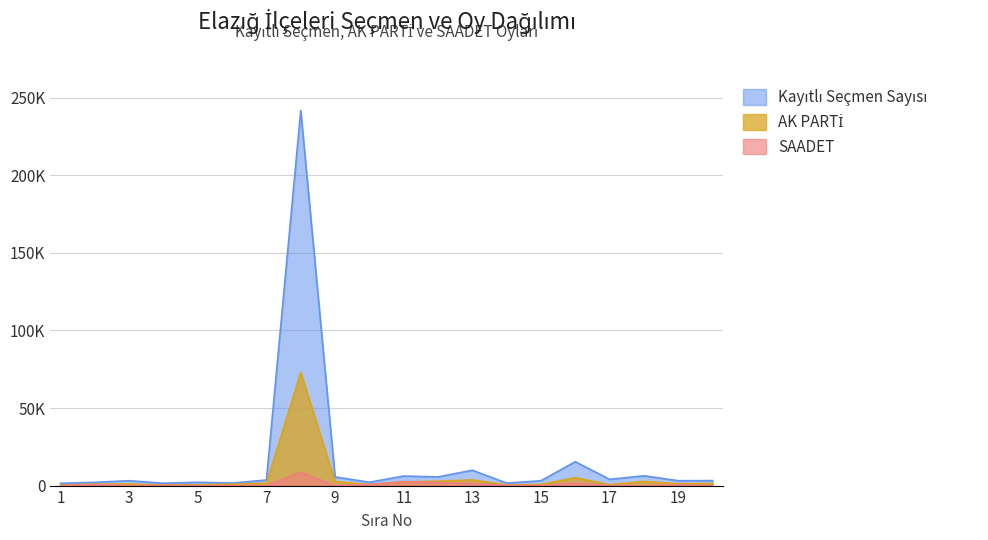

True or false: SAADET and Kayıtlı Seçmen Sayısı cross at least once.

False